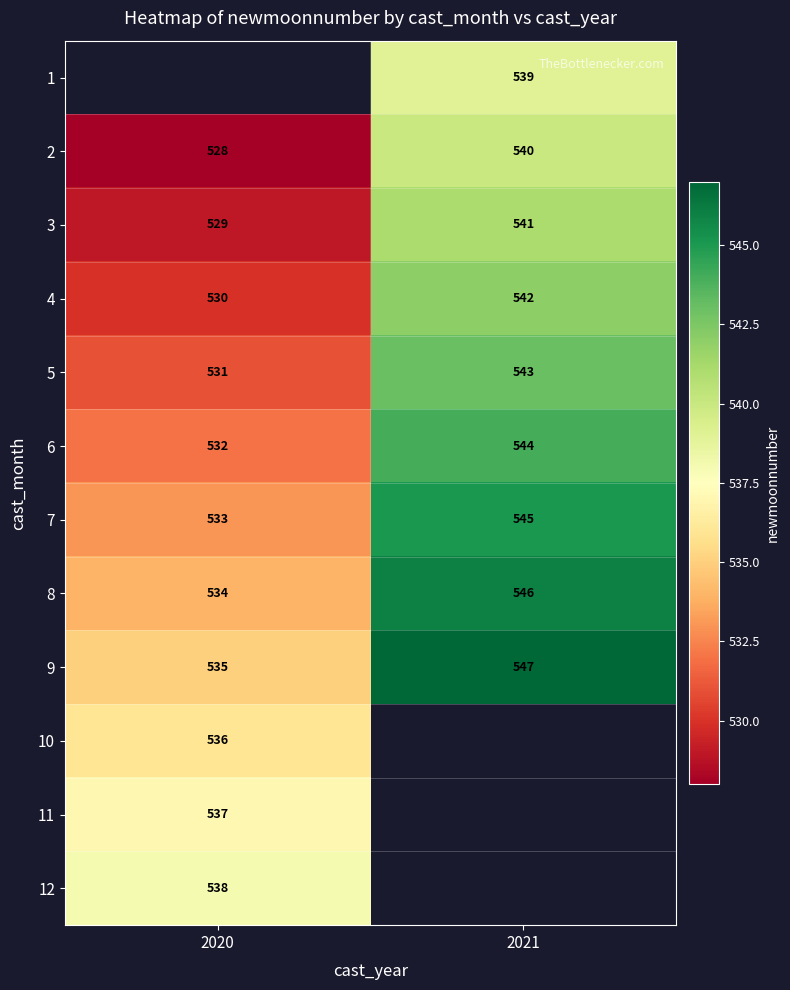

What is the sum of all 3 values?

1070